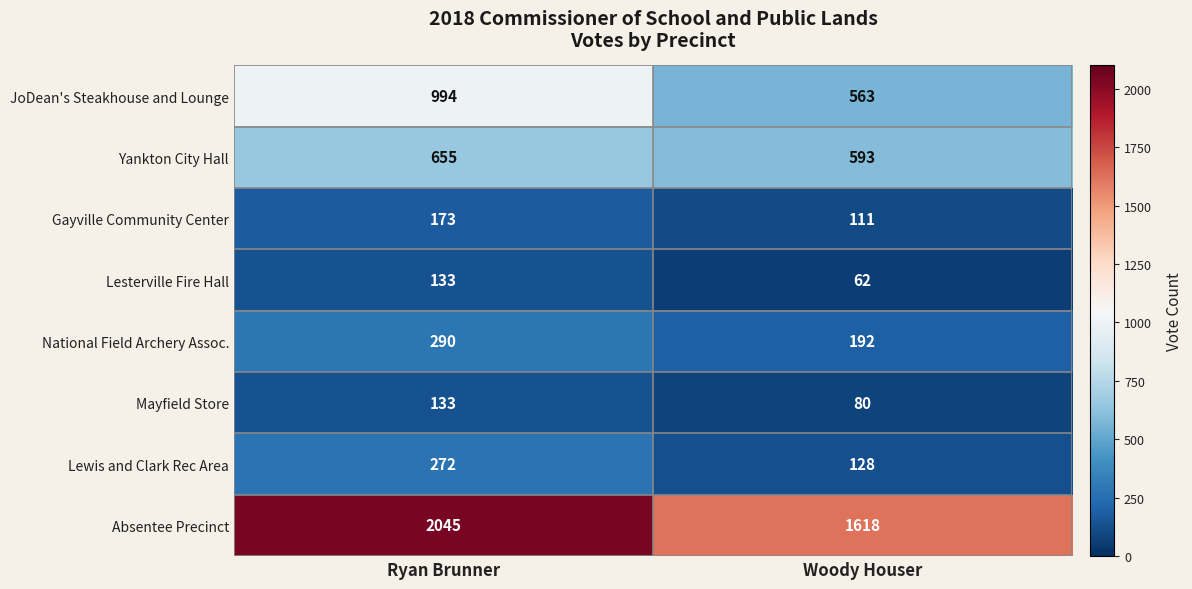

What is the greatest value displayed?

2045